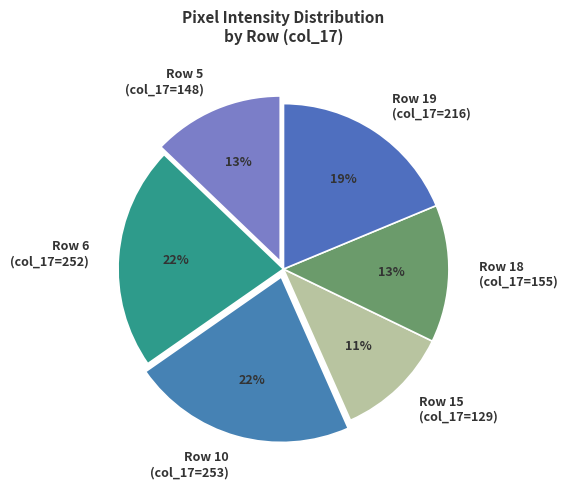

True or false: Row 19 (col_17=216) accounts for 19% of the total.

True